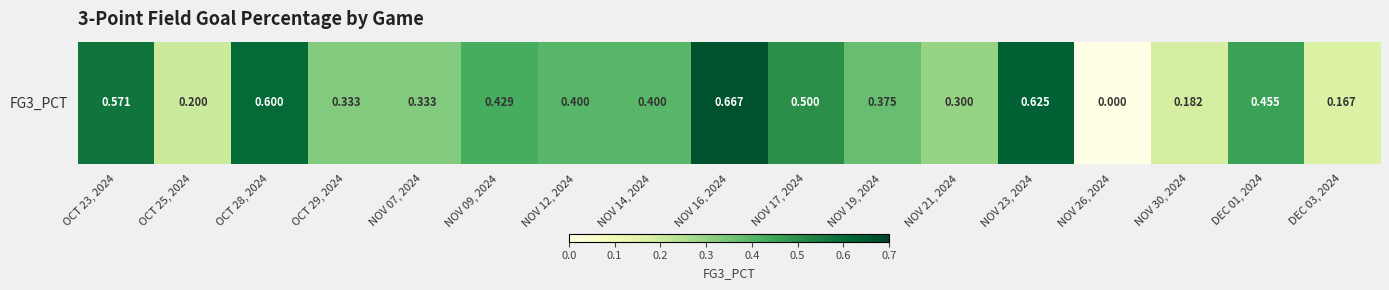

The chart shows a value of 0.2 at OCT 25, 2024. True or false?

True